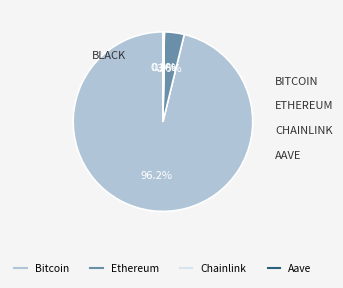

To the nearest percent, what is the average slice percentage?

25%